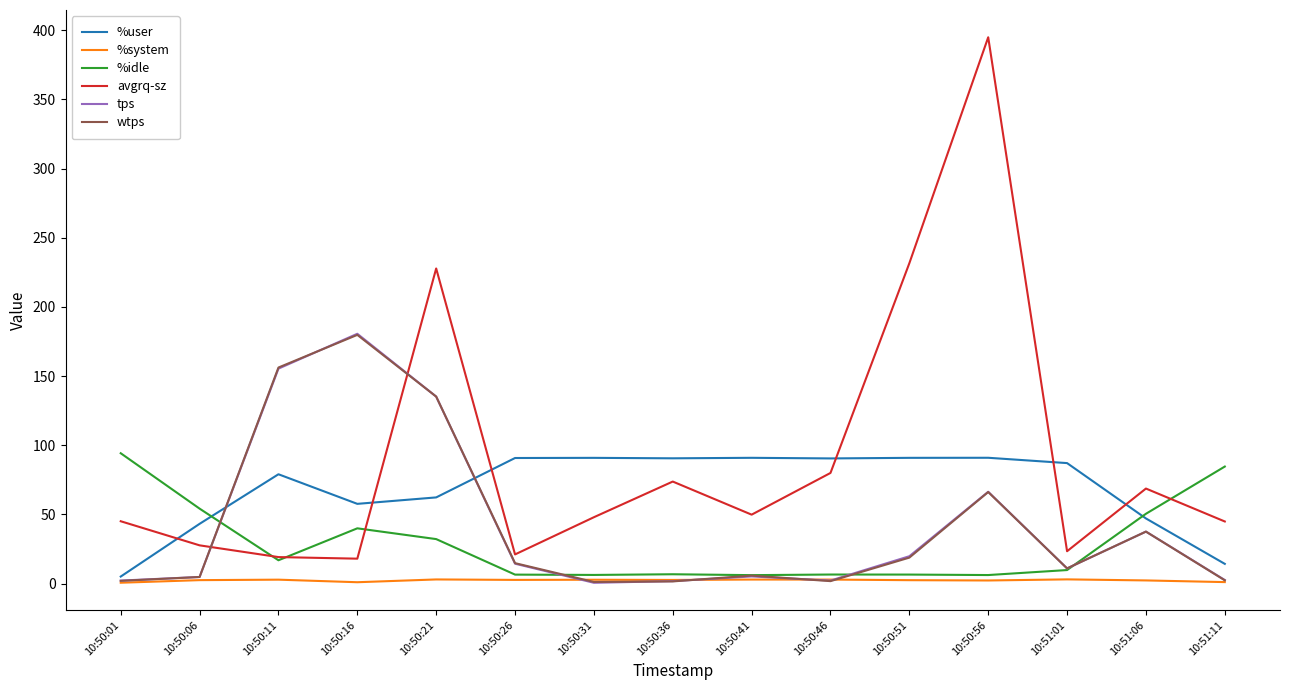

How many lines are shown in the chart?

6